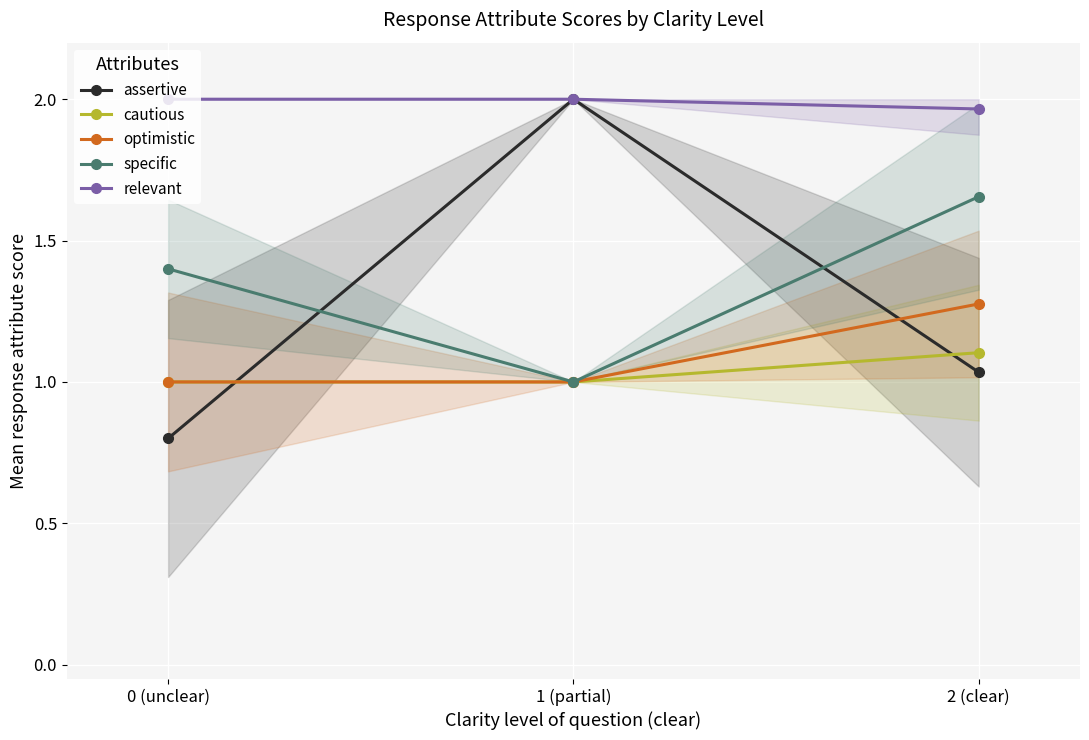

Count the assertive values in the range 0 to 2.

3